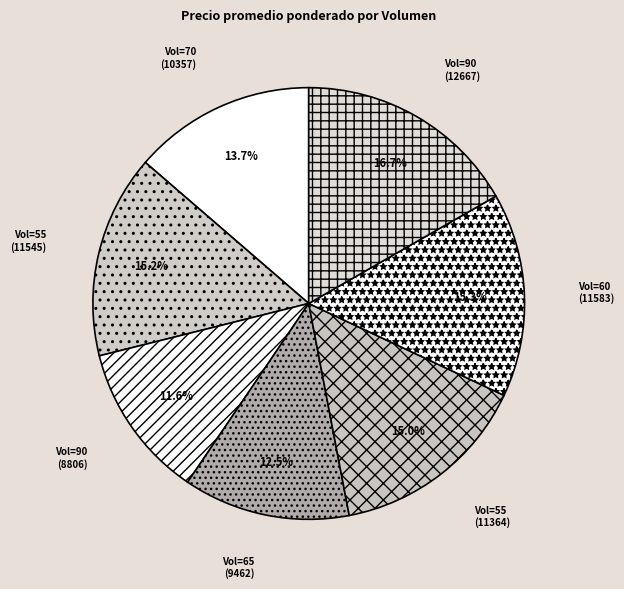

Which category has the smallest portion of the pie?

90